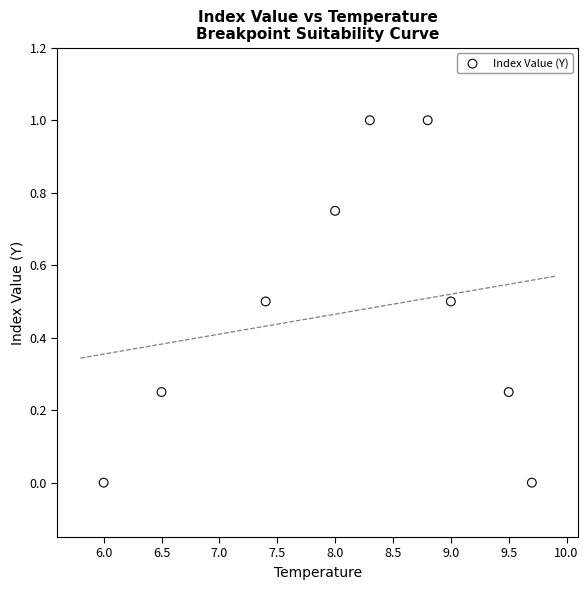

What is the range of X values (max minus min)?

3.7